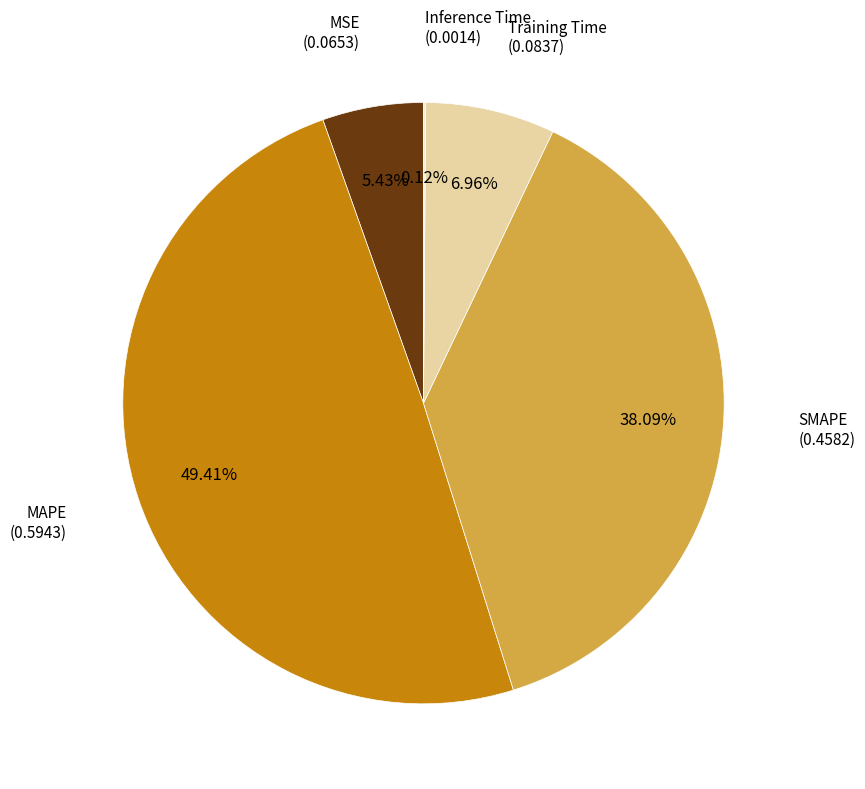

Is there any slice that represents more than half of the pie?

No